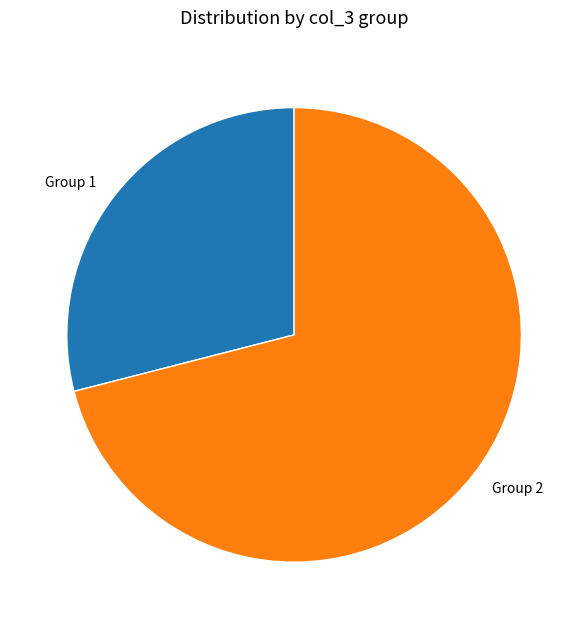

True or false: Group 1 accounts for 29% of the total.

True